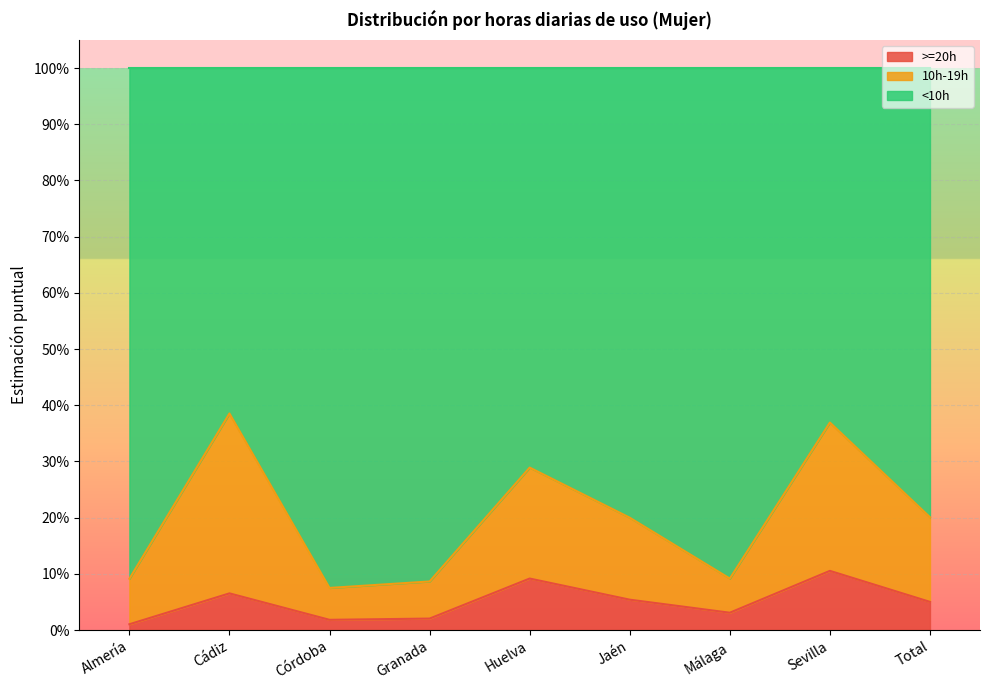

The value of >=20h at Jaén is 0.1. True or false?

True